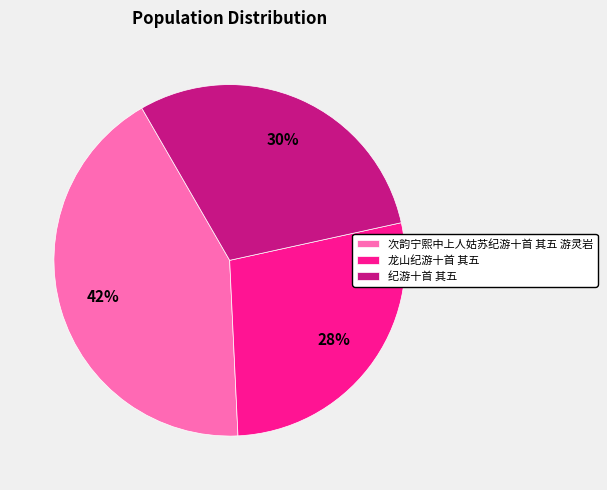

Do 次韵宁熙中上人姑苏纪游十首 其五 游灵岩 and 龙山纪游十首 其五 together represent more than half of the pie?

Yes